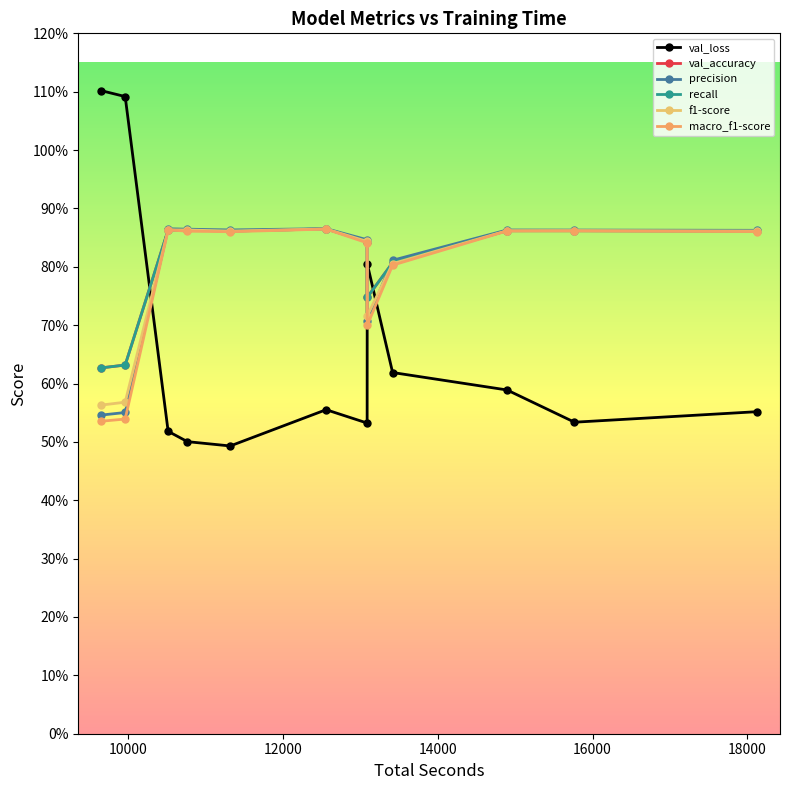

Is this an area chart (filled region under the line)?

No